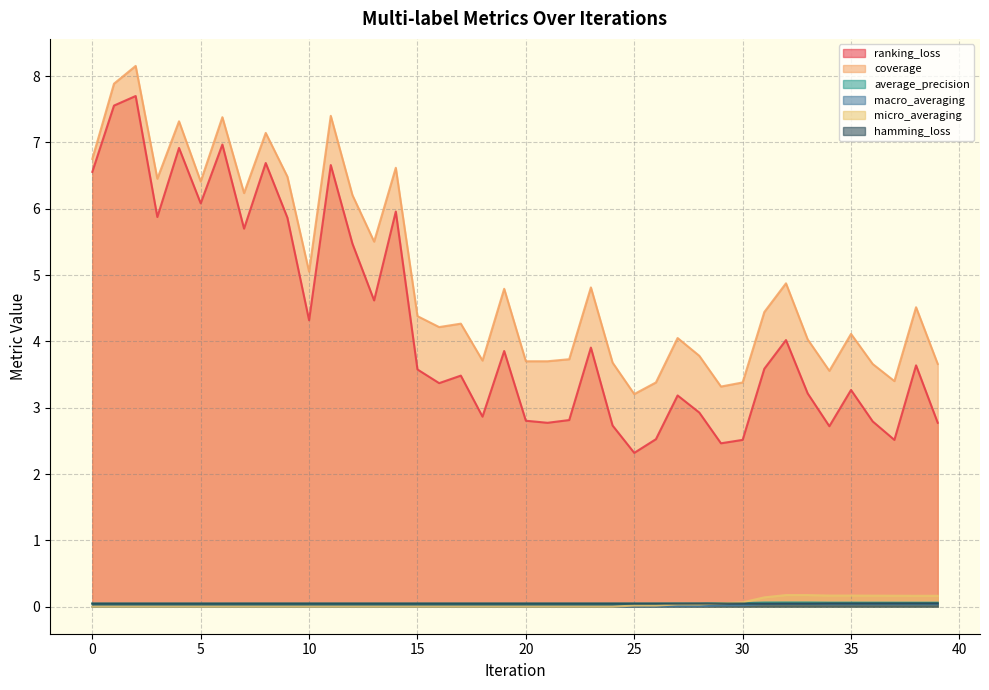

How many data points in coverage are less than 4?

14